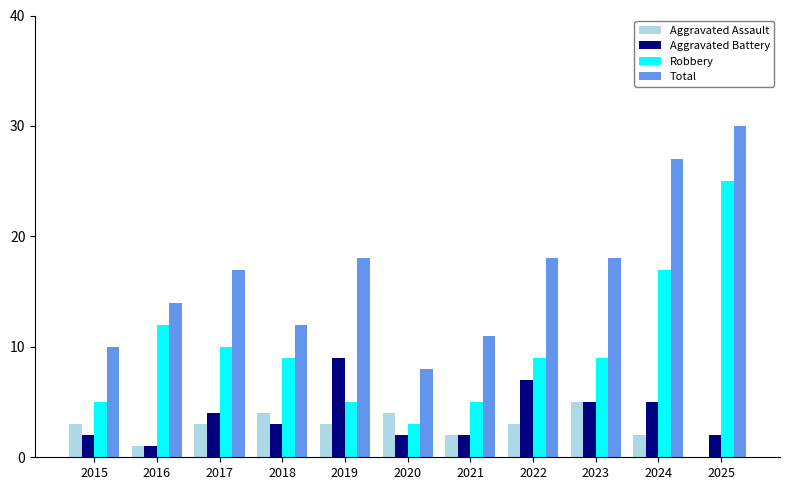

Which category has the highest value in the Aggravated Battery series?

2019